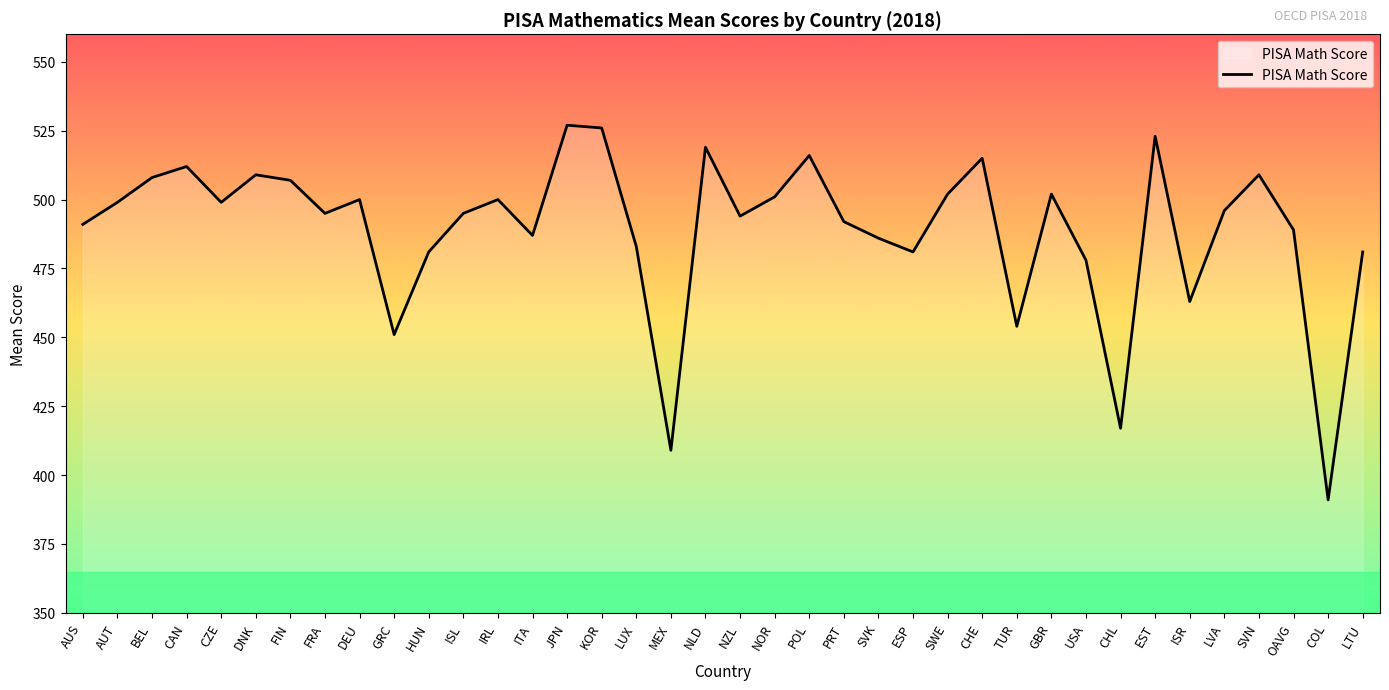

What is the difference between the values at DEU and LTU?

19